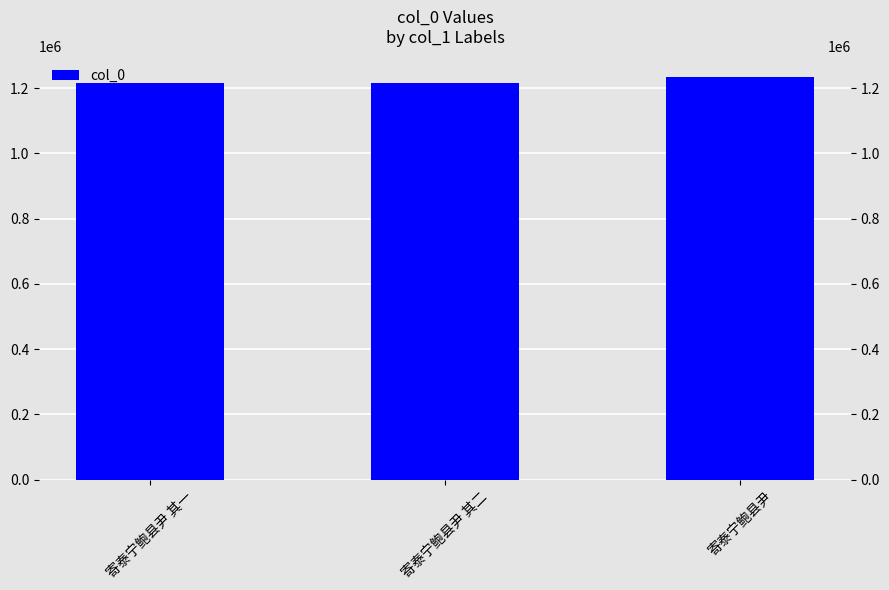

Which label corresponds to the smallest value in the chart?

寄泰宁鲍县尹 其一